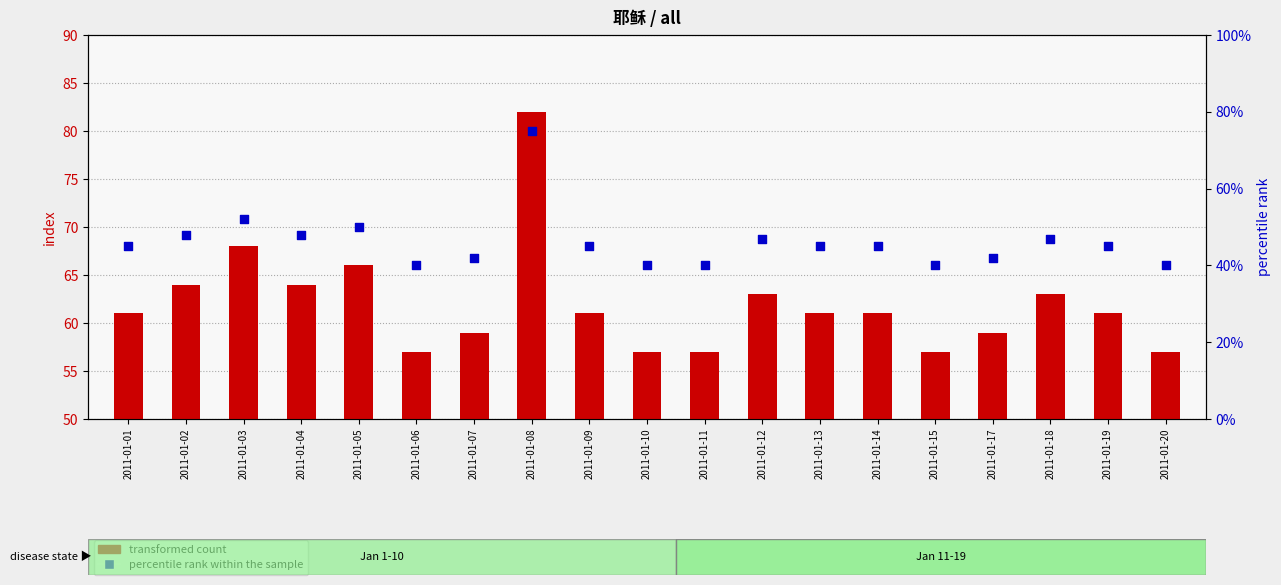

Which series contains the highest Y value?

transformed count